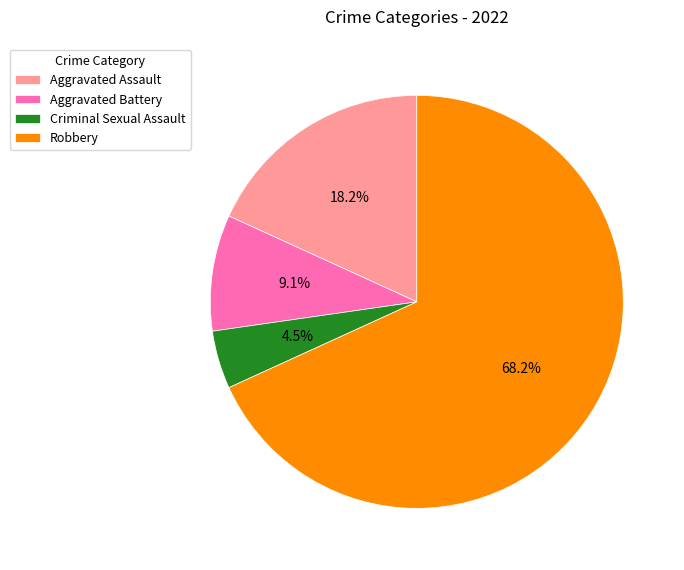

How many slices are in this pie chart?

4